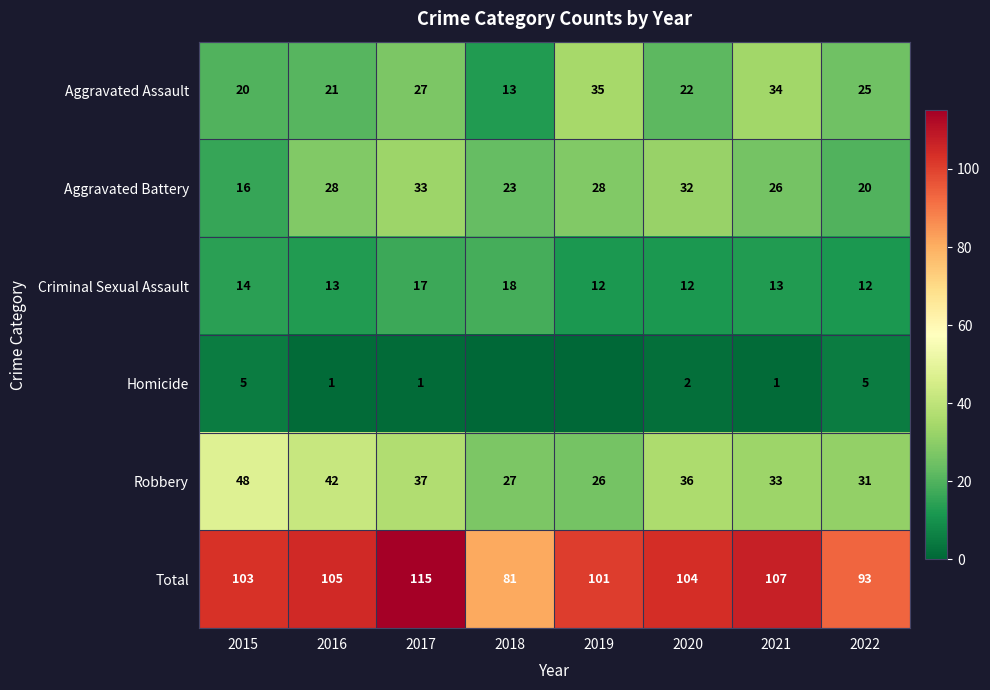

How many data points in Criminal Sexual Assault are less than 13?

3